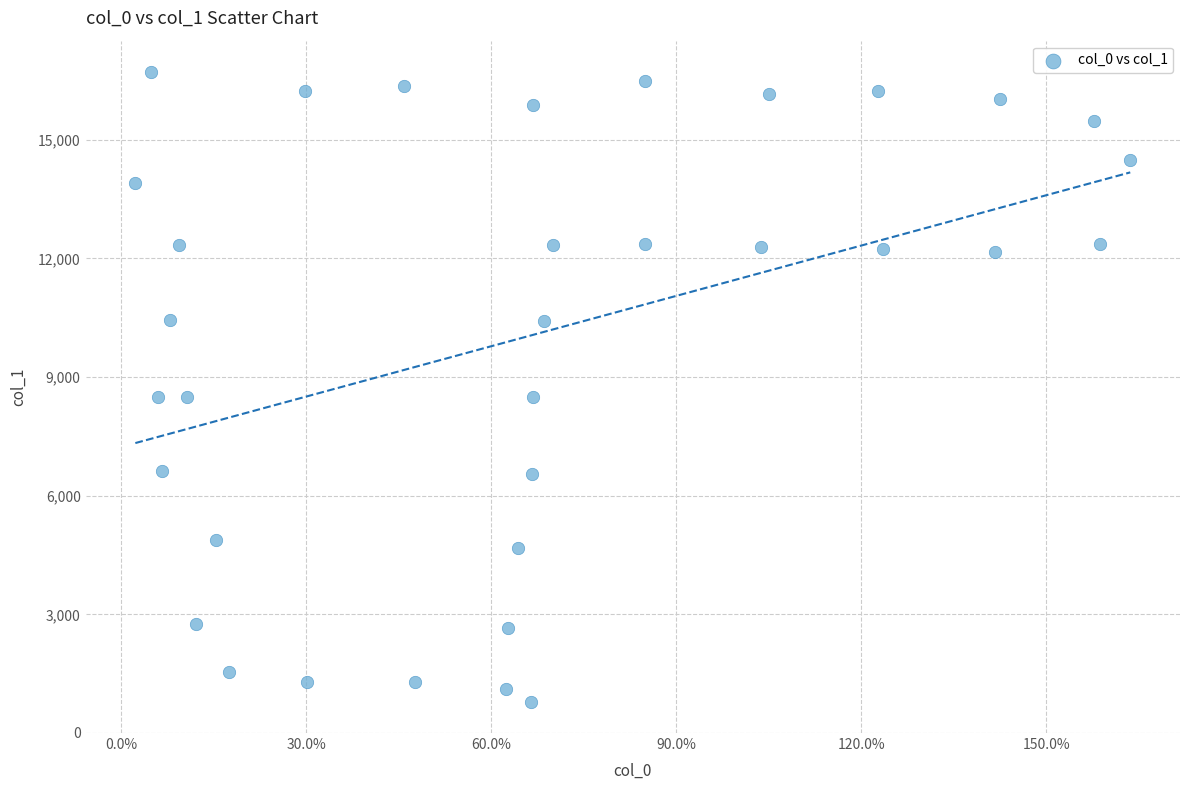

What is the range of Y values (max minus min)?

15920.4